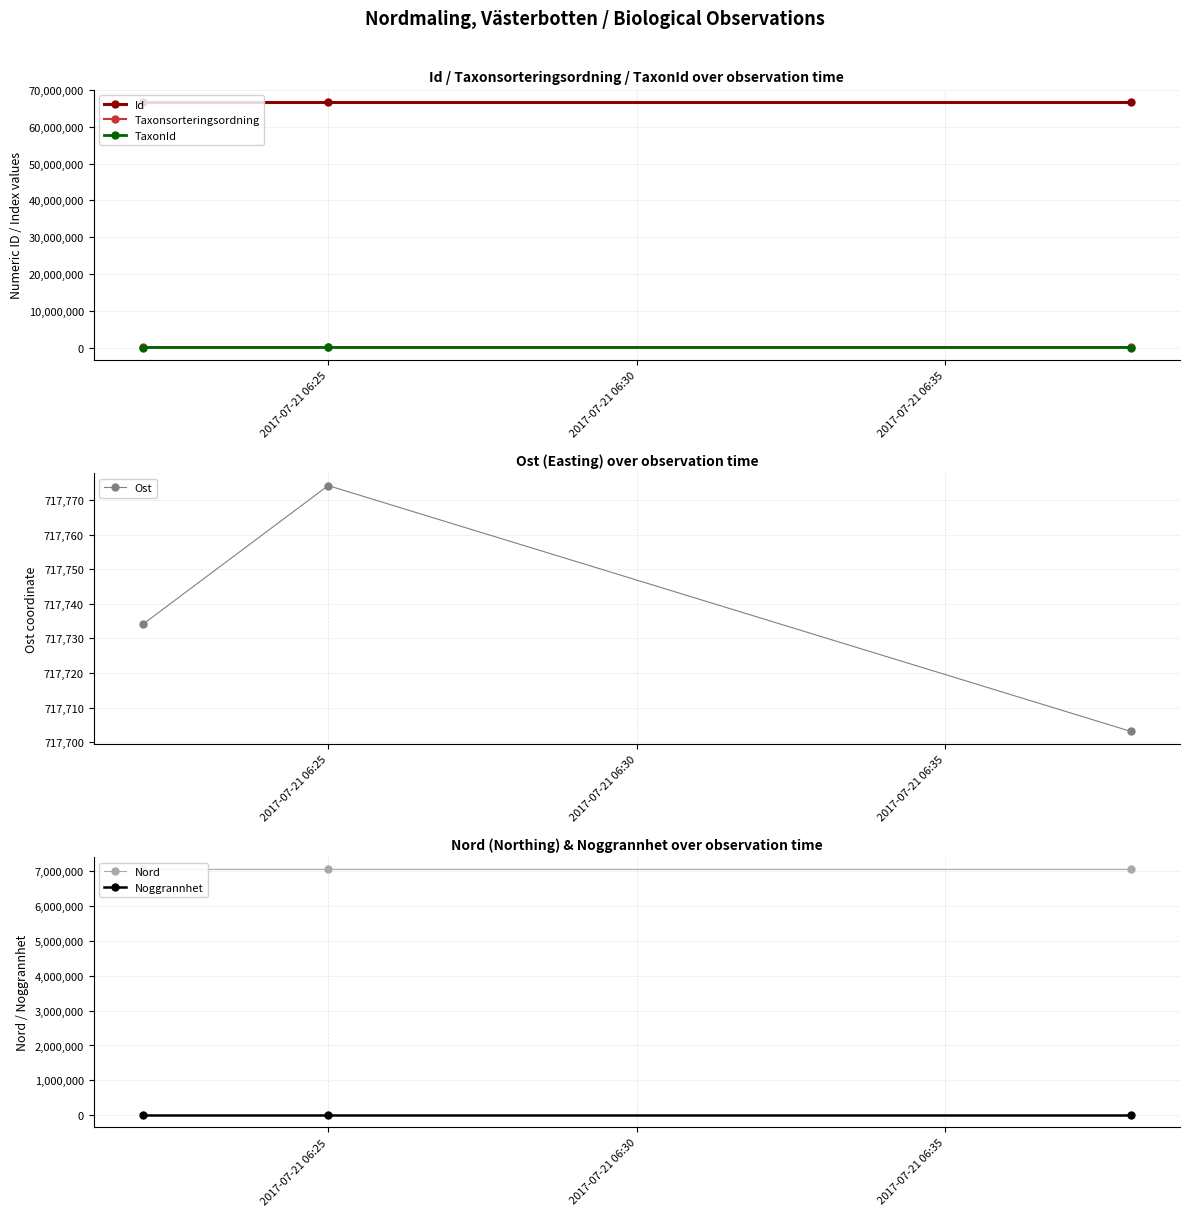

True or false: Ost has a value of 956069.5 at 2017-07-21 06:25.

False